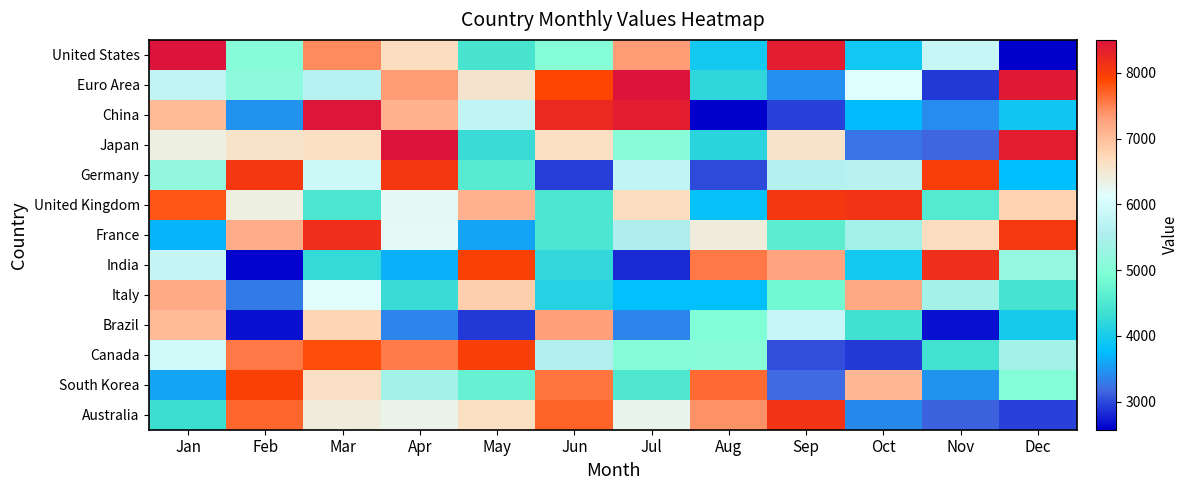

Reading left to right, what are all the values shown in this chart?

United States: Jan=8500.0	Feb=5045.6	Mar=7451.1	Apr=6660.6	May=4440.4	Jun=5006.5	Jul=7320.2	Aug=3952.5	Sep=8367.4	Oct=3937.2	Nov=5825.9	Dec=2584.0
Euro Area: Jan=5768.1	Feb=5154.4	Mar=5647.4	Apr=7321.9	May=6551.8	Jun=7899.9	Jul=8477.9	Aug=4199.0	Sep=3447.6	Oct=6131.9	Nov=2918.9	Dec=8416.7
China: Jan=7038.0	Feb=3468.0	Mar=8464.3	Apr=7111.1	May=5746.0	Jun=8233.1	Jul=8381.0	Aug=2573.8	Sep=2964.8	Oct=3741.7	Nov=3425.5	Dec=3904.9
Japan: Jan=6375.0	Feb=6563.7	Mar=6643.6	Apr=8484.7	May=4289.1	Jun=6638.5	Jul=5064.3	Aug=4156.5	Sep=6572.2	Oct=3255.5	Nov=3163.7	Dec=8379.3
Germany: Jan=5208.8	Feb=8081.8	Mar=5899.0	Apr=8075.0	May=4578.1	Jun=2937.6	Jul=5746.0	Aug=2992.0	Sep=5610.0	Oct=5669.5	Nov=7993.4	Dec=3767.2
United Kingdom: Jan=7787.7	Feb=6383.5	Mar=4455.7	Apr=6216.9	May=7114.5	Jun=4474.4	Jul=6657.2	Aug=3831.8	Sep=8080.1	Oct=8102.2	Nov=4552.6	Dec=6788.1
France: Jan=3707.7	Feb=7160.4	Mar=8161.7	Apr=6196.5	May=3585.3	Jun=4494.8	Jul=5535.2	Aug=6434.5	Sep=4630.8	Oct=5383.9	Nov=6648.7	Dec=8054.6
India: Jan=5798.7	Feb=2619.7	Mar=4241.5	Apr=3678.8	May=7957.7	Jun=4233.0	Jul=2813.5	Aug=7568.4	Sep=7264.1	Oct=3954.2	Nov=8170.2	Dec=5222.4
Italy: Jan=7182.5	Feb=3296.3	Mar=6160.8	Apr=4301.0	May=6813.6	Jun=4107.2	Jul=3779.1	Aug=3780.8	Sep=4834.8	Oct=7208.0	Nov=5399.2	Dec=4409.8
Brazil: Jan=7034.6	Feb=2674.1	Mar=6760.9	Apr=3364.3	May=2903.6	Jun=7318.5	Jul=3376.2	Aug=4962.3	Sep=5829.3	Oct=4363.9	Nov=2686.0	Dec=3969.5
Canada: Jan=5931.3	Feb=7563.3	Mar=7848.9	Apr=7549.7	May=7983.2	Jun=5584.5	Jul=5028.6	Aug=5060.9	Sep=3031.1	Oct=2912.1	Nov=4397.9	Dec=5385.6
South Korea: Jan=3575.1	Feb=7959.4	Mar=6619.8	Apr=5387.3	May=4726.0	Jun=7582.0	Jul=4498.2	Aug=7660.2	Sep=3196.0	Oct=7070.3	Nov=3473.1	Dec=5003.1
Australia: Jan=4329.9	Feb=7677.2	Mar=6422.6	Apr=6315.5	May=6643.6	Jun=7695.9	Jul=6298.5	Aug=7403.5	Sep=8090.3	Oct=3396.6	Nov=3129.7	Dec=2964.8